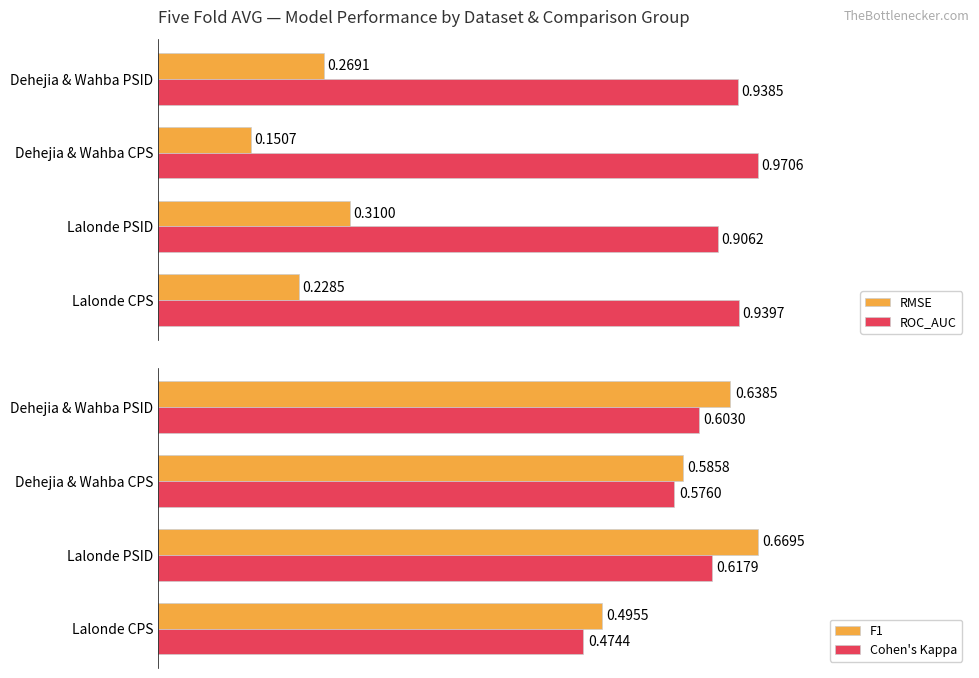

What is the lowest value of the ROC_AUC series?

0.9